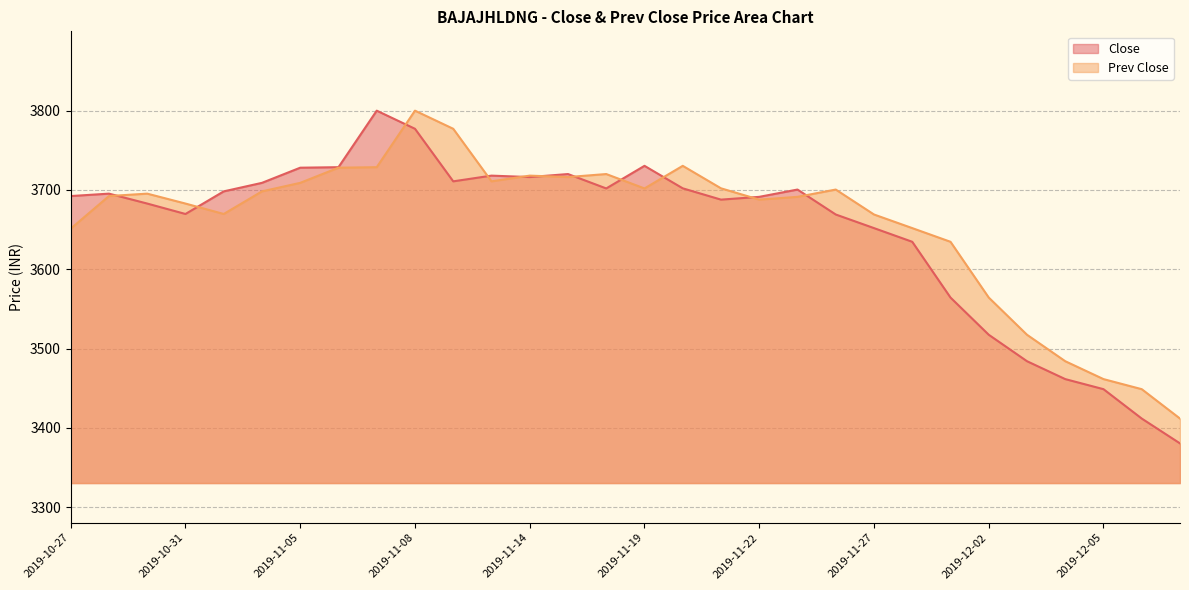

Which category has the highest value across all series?

2019-11-07